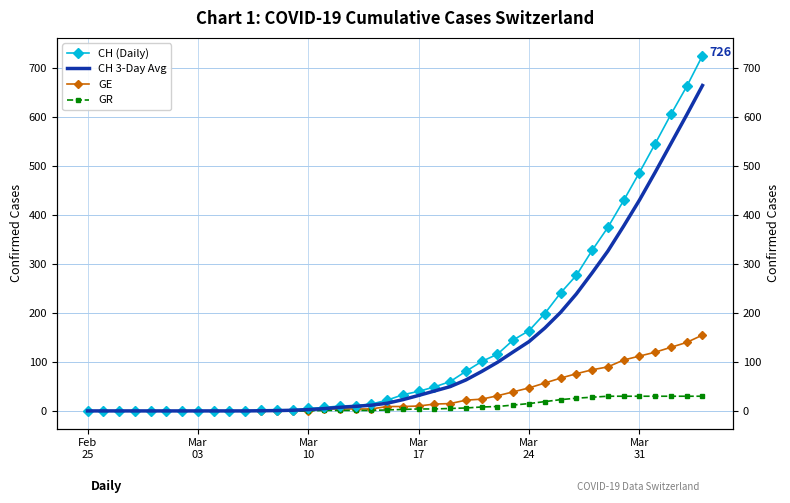

Reading left to right, what are all the values shown in this chart?

CH (Daily): 0.0	0.0	0.0	0.0	0.0	0.0	0.0	0.0	0.0	0.0	0.0	1.0	1.0	2.0	5.0	7.0	10.0	11.0	14.0	22.0	33.0	40.0	49.0	60.0	81.0	101.0	116.0	145.0	164.0	199.0	241.0	277.0	328.0	375.0	430.0	487.0	546.0	606.0	663.0	726.0
CH 3-Day Avg: 0.0	0.0	0.0	0.0	0.0	0.0	0.0	0.0	0.0	0.0	0.0	0.3	0.7	1.3	2.7	4.7	7.3	9.3	11.7	15.7	23.0	31.7	40.7	49.7	63.3	80.7	99.3	120.7	141.7	169.3	201.3	239.0	282.0	326.7	377.7	430.7	487.7	546.3	605.0	665.0
GE: 0.0	0.0	0.0	0.0	0.0	0.0	0.0	0.0	0.0	0.0	0.0	0.0	0.0	0.0	0.0	4.0	4.0	4.0	4.0	9.0	9.0	10.0	14.0	15.0	22.0	24.0	31.0	39.0	47.0	57.0	67.0	76.0	84.0	90.0	104.0	112.0	120.0	130.0	140.0	155.0
GR: 0.0	0.0	0.0	0.0	0.0	0.0	0.0	0.0	0.0	0.0	0.0	0.0	0.0	0.0	0.0	1.0	1.0	1.0	1.0	2.0	3.0	4.0	4.0	5.0	6.0	8.0	9.0	12.0	15.0	19.0	23.0	26.0	28.0	30.0	30.0	30.0	30.0	30.0	30.0	30.0